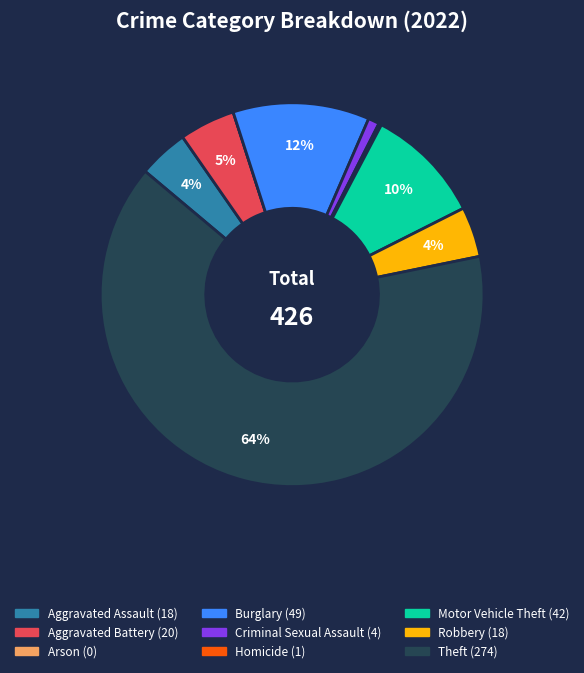

To the nearest percent, what is the average slice percentage?

11%